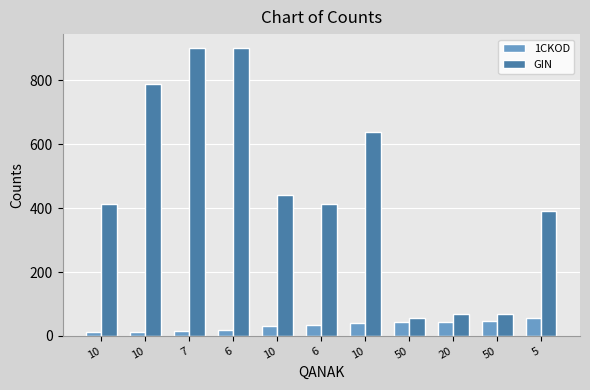

Are the bars grouped side by side (vs. stacked)?

Yes